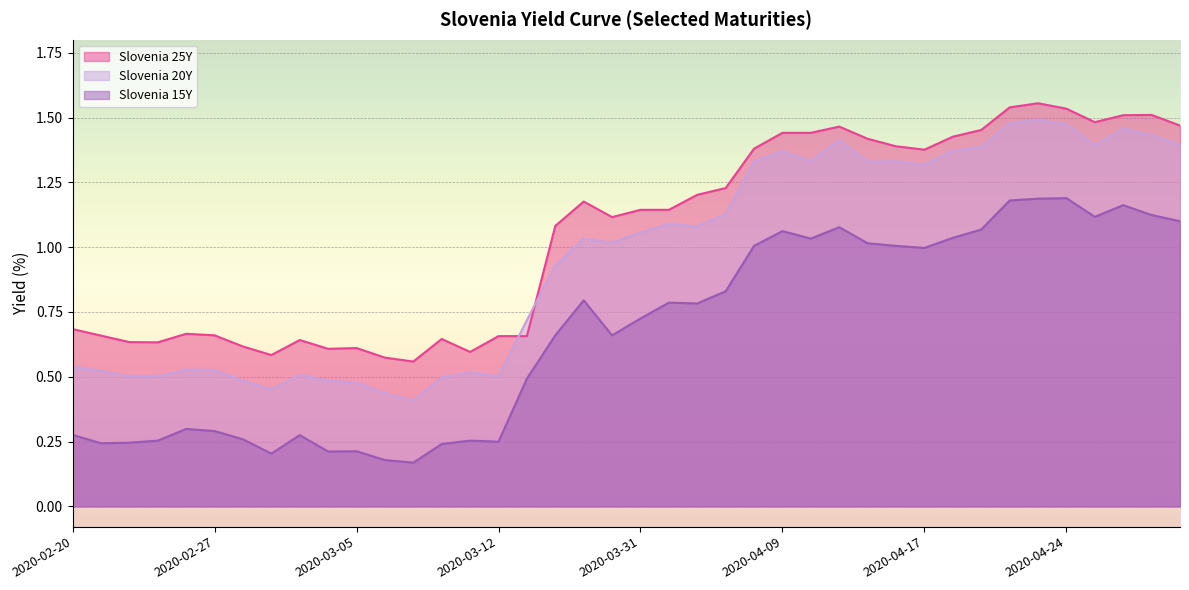

In Slovenia 25Y, how many points are lower than both neighbors (excluding endpoints)?

8